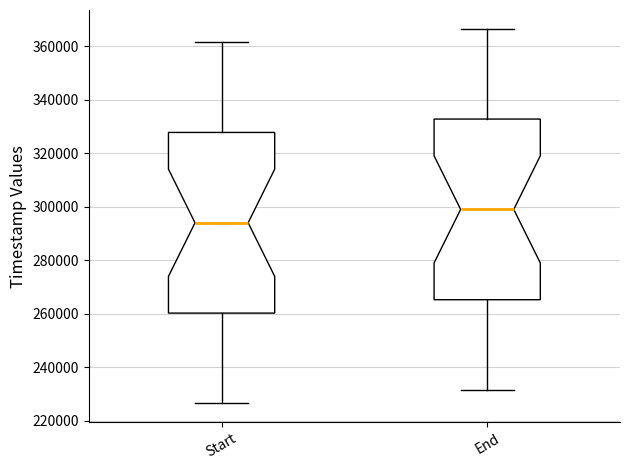

Which box's median line is the lowest?

Start